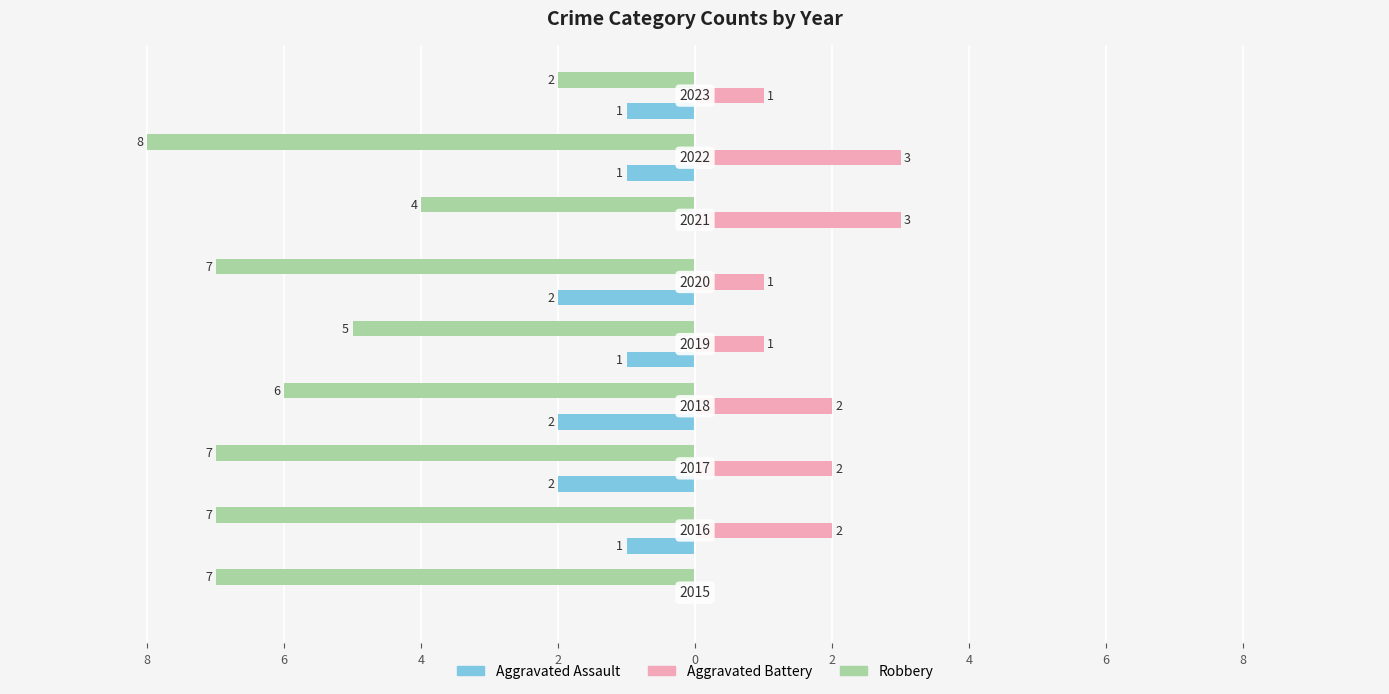

What are all the series names shown in the legend?

Aggravated Assault, Aggravated Battery, Robbery